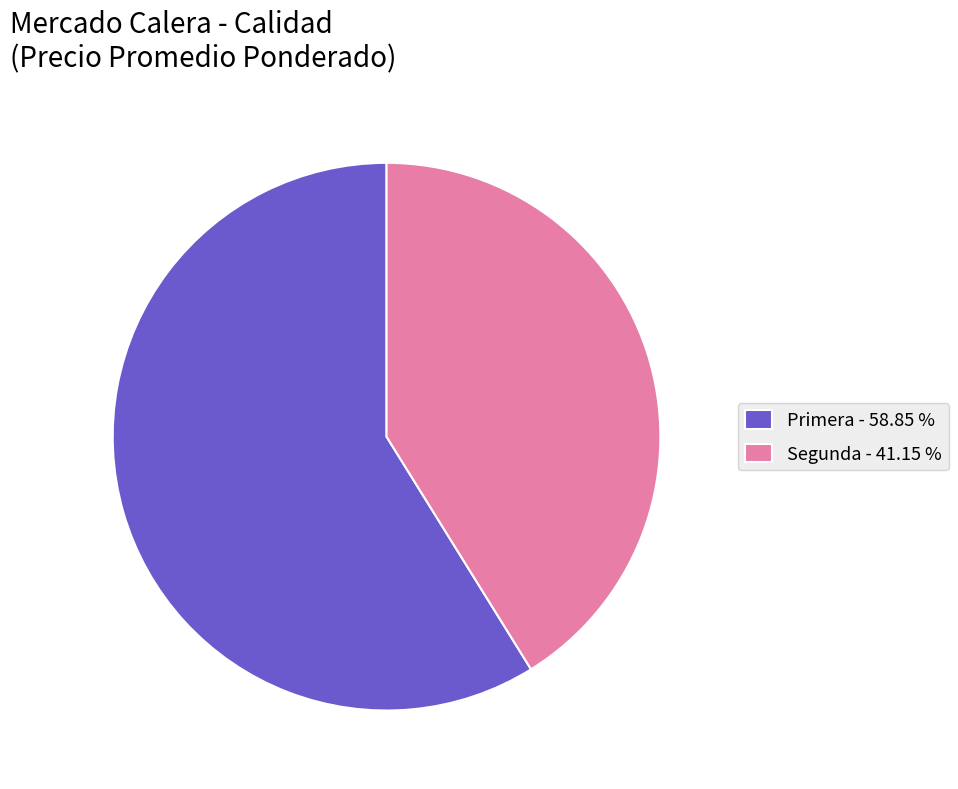

Approximately how many times larger is the value at Primera - 58.85 % compared to Segunda - 41.15 %?

1.4